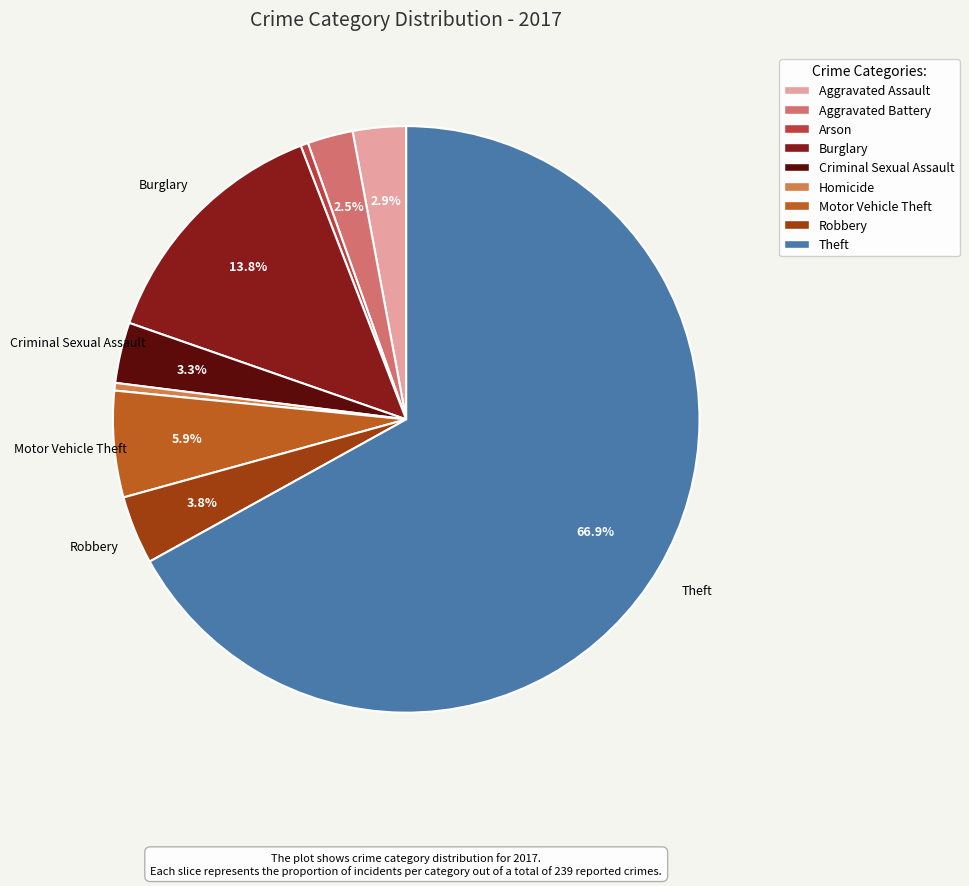

To the nearest percent, what percentage of the pie is Burglary?

14%